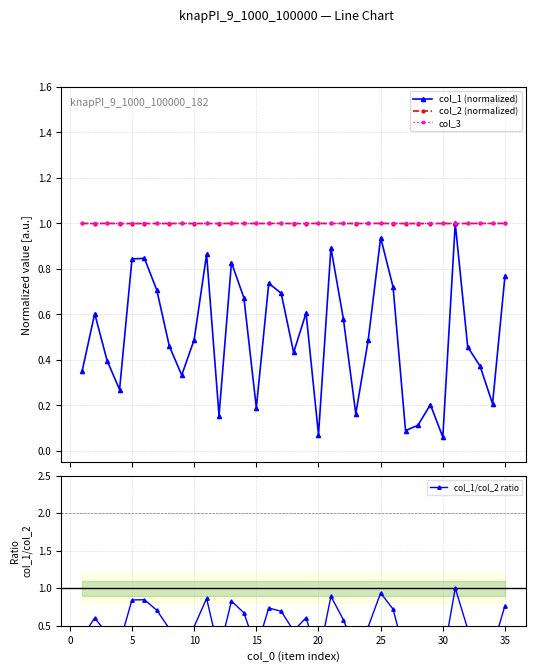

True or false: col_3 has more than 0 points higher than both neighbors.

False